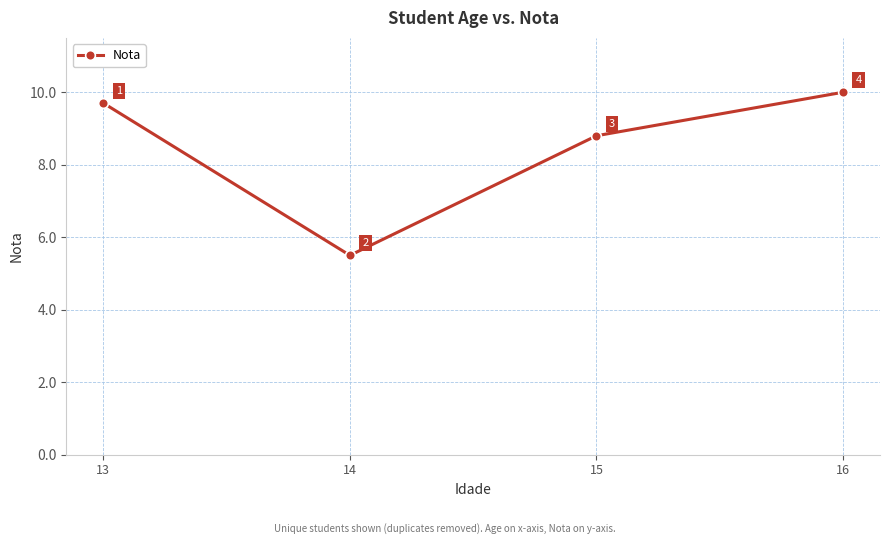

What is the change in value from 13 to 15?

-0.9